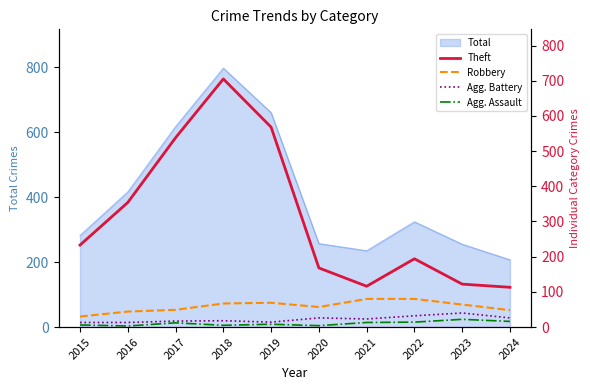

Is the value of Agg. Assault at 2015 greater than the value of Theft at 2018?

No